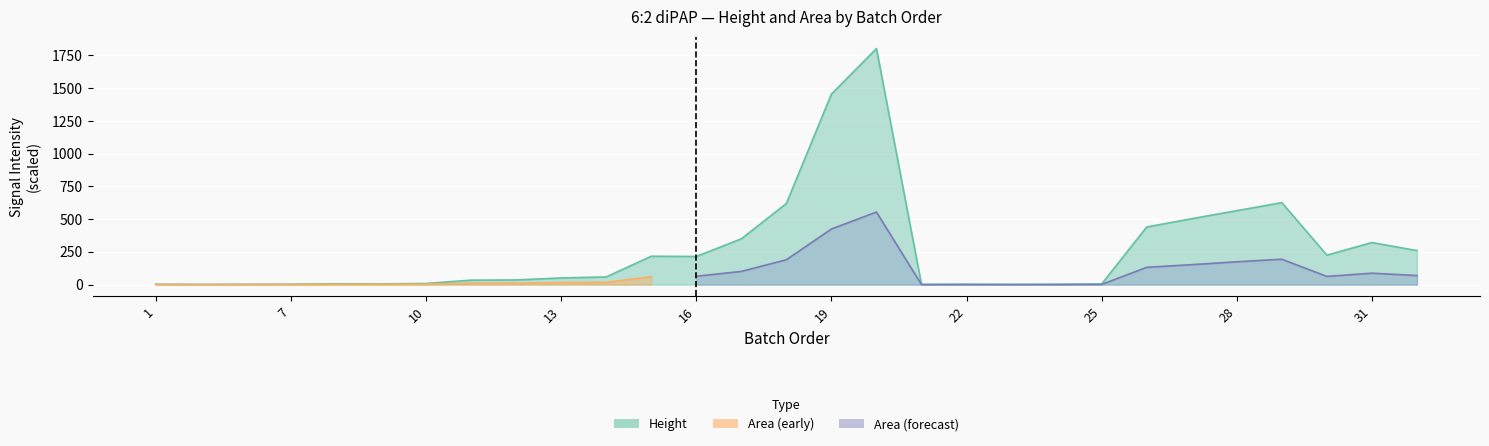

Which label corresponds to the smallest value in the chart?

23